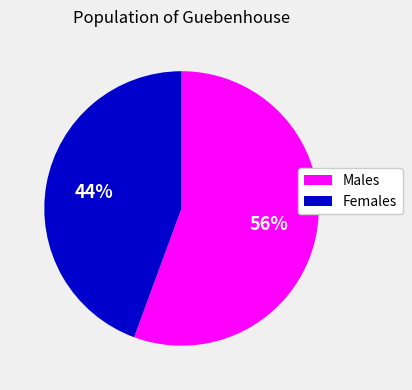

Which slice is the largest?

Males